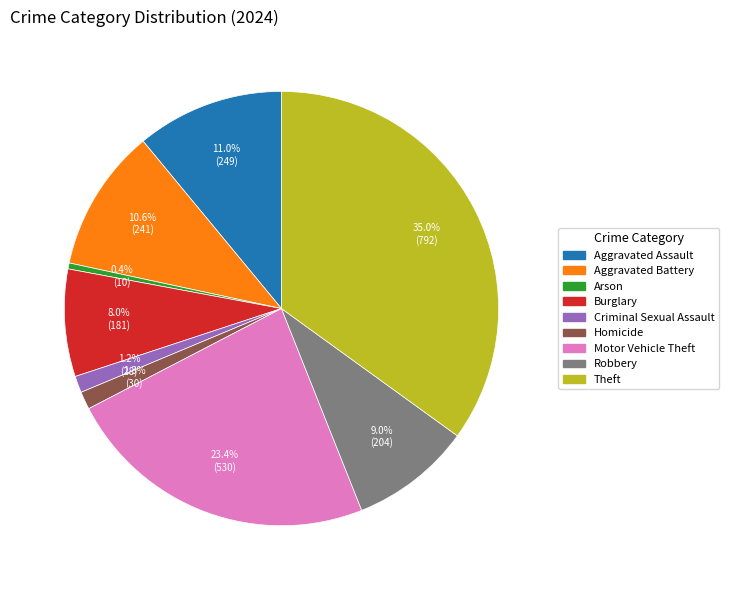

Combined, do Homicide and Arson account for over 50%?

No